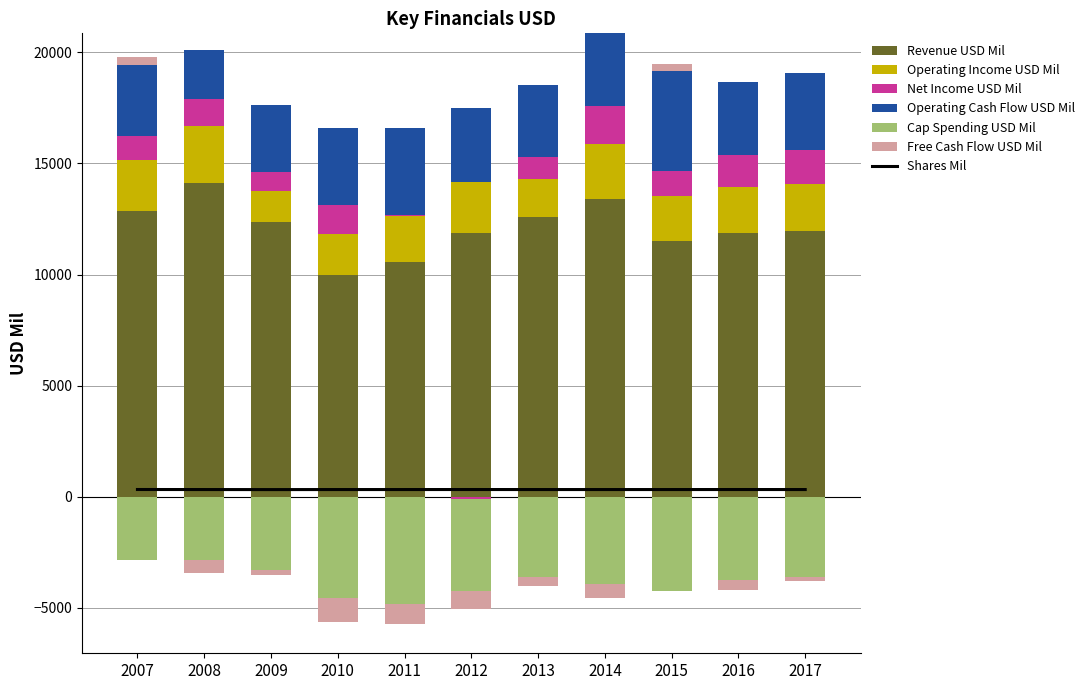

Is the value of Operating Cash Flow USD Mil at 2007 greater than the value of Cap Spending USD Mil at 2010?

Yes